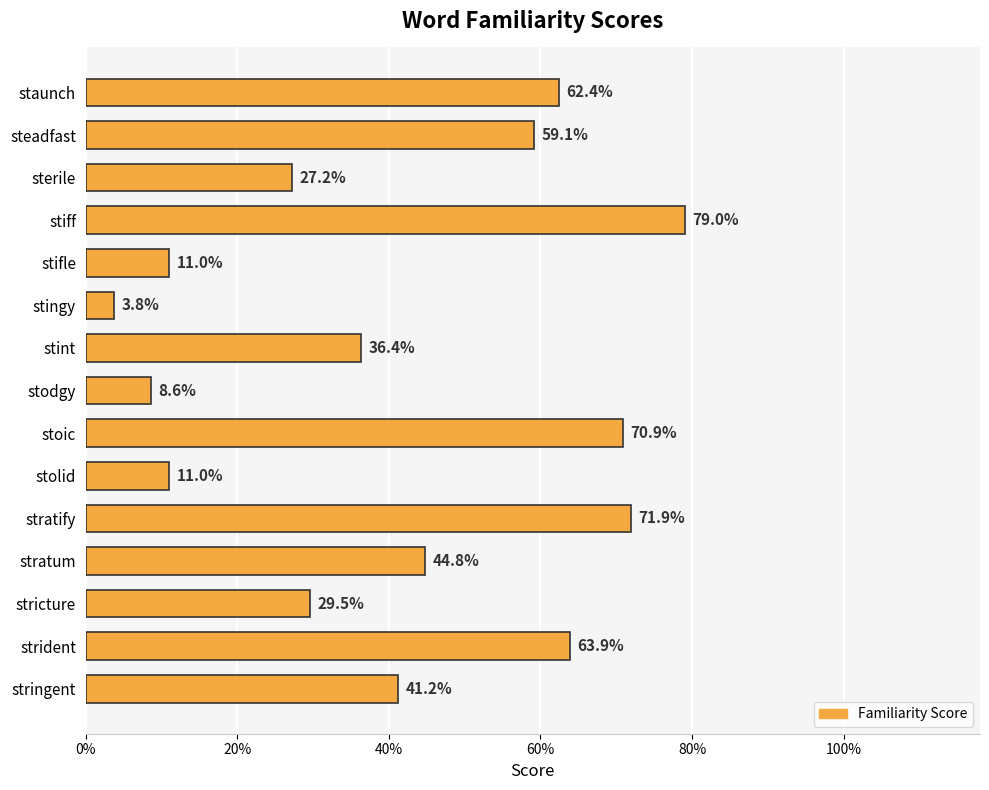

What is the difference between the maximum and minimum values?

0.8